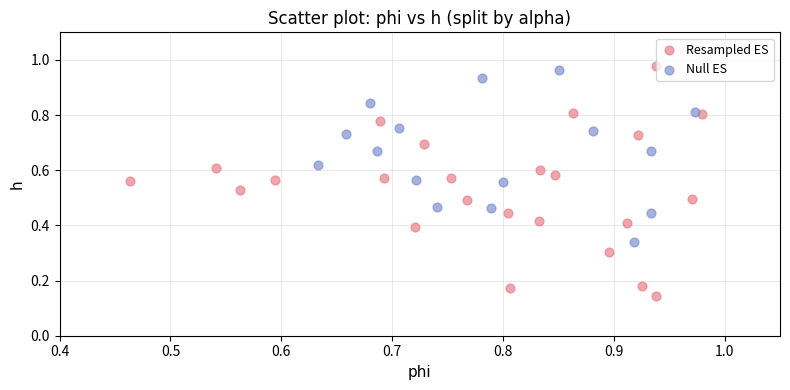

Which series has the widest spread of Y values?

Resampled ES